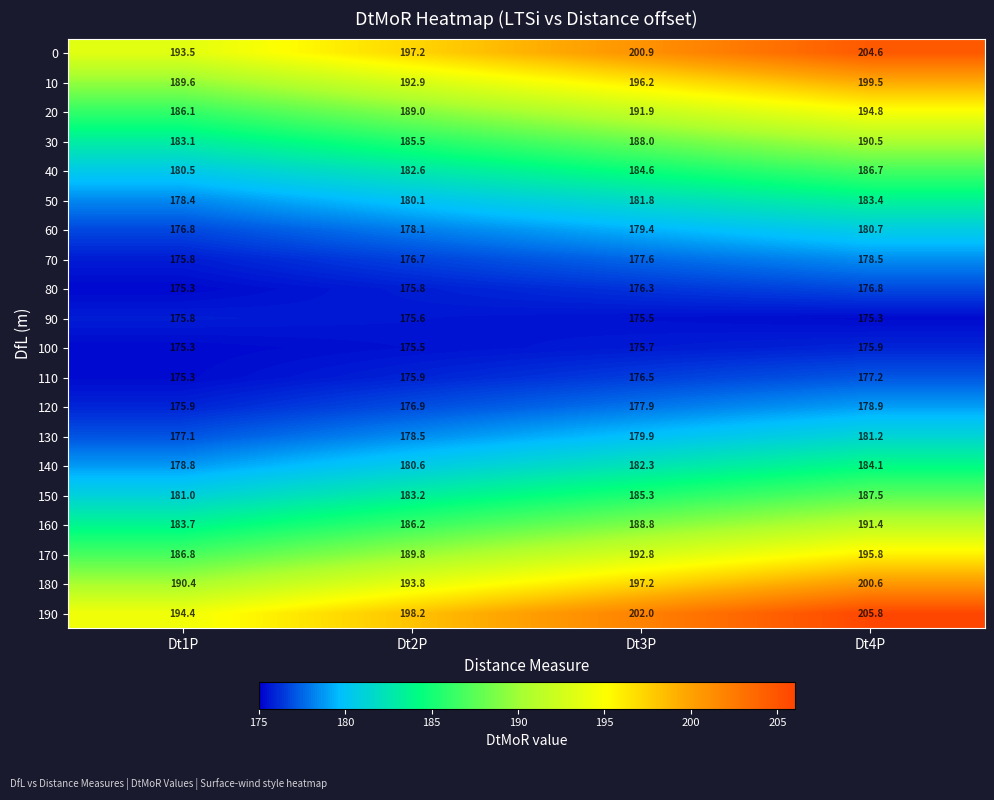

Where is 120 nearest to the value 177?

Dt2P